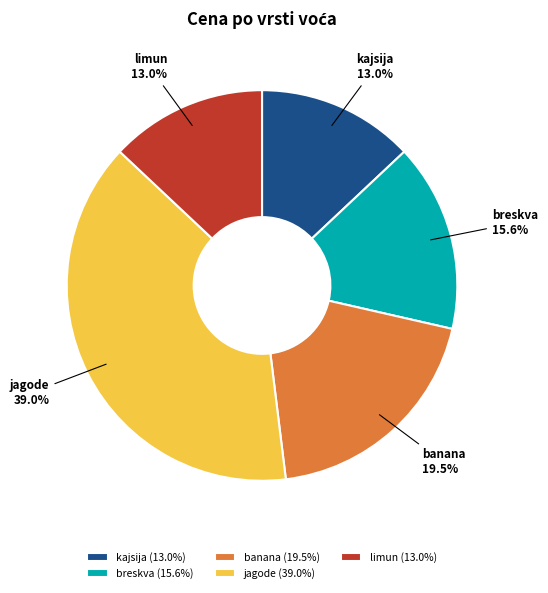

True or false: breskva accounts for 25% of the total.

False